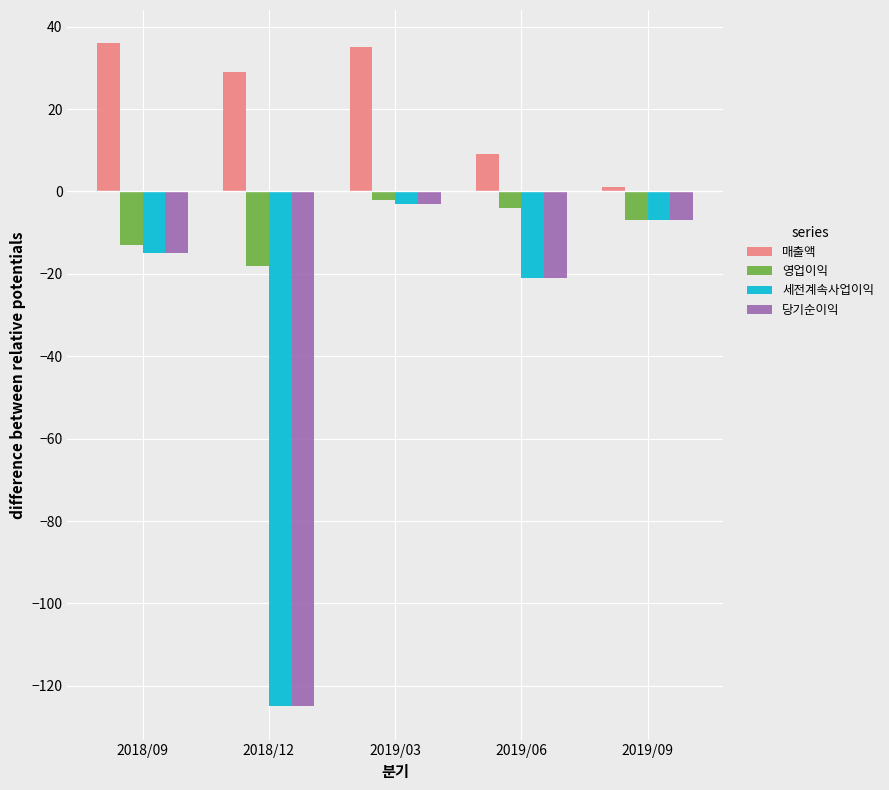

What is the sum of all 세전계속사업이익 values?

-171